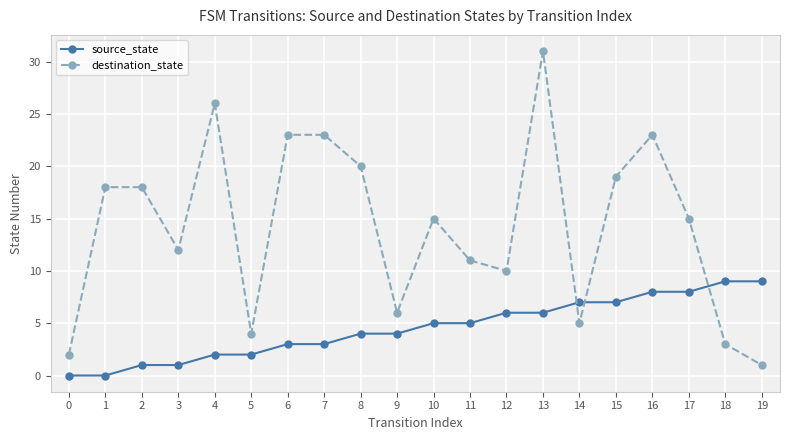

The value of destination_state at 3 is 12. True or false?

True